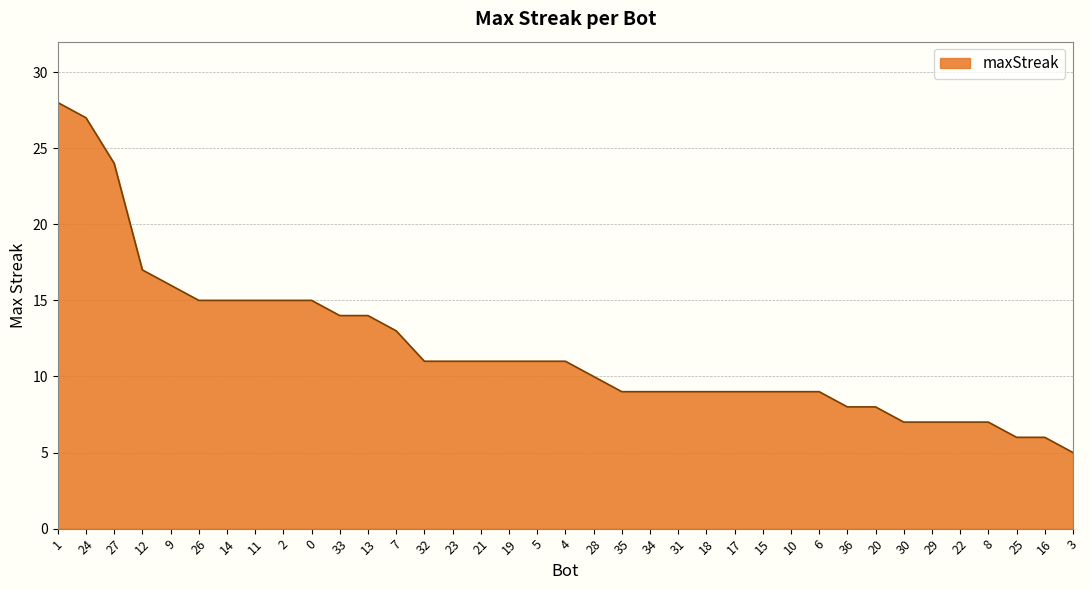

What is the minimum value shown in the chart?

5